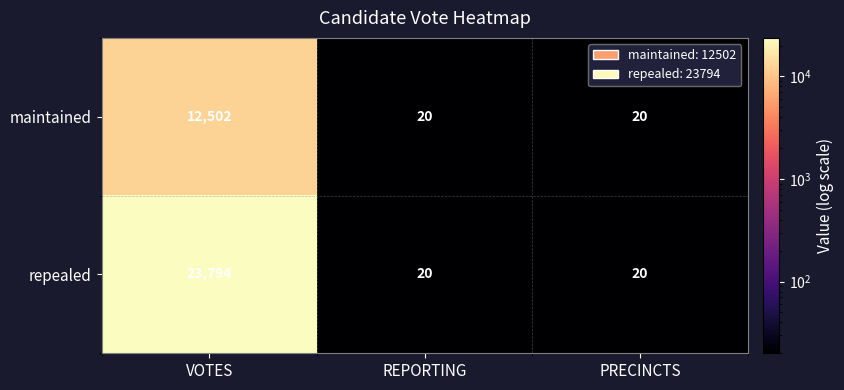

The maintained series shows 28 at PRECINCTS. True or false?

False